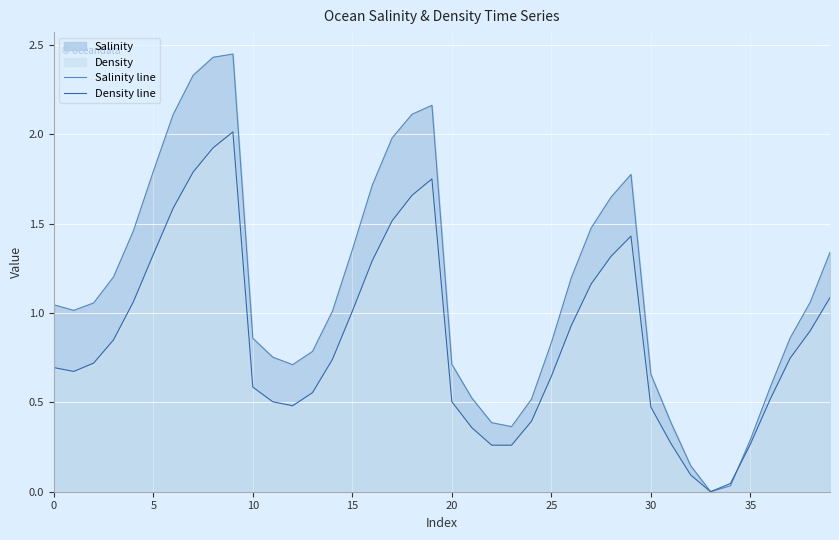

List the series in order of their overall mean, highest first.

Salinity line, Density line